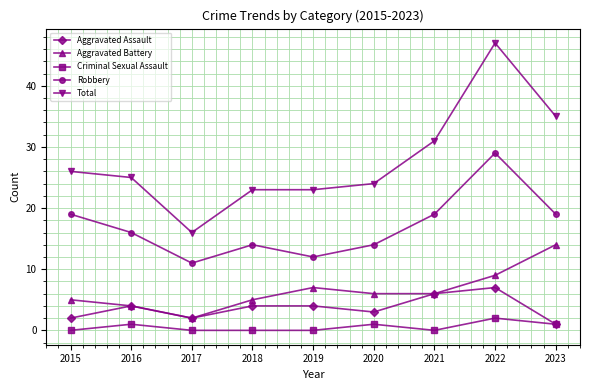

Is it true that Robbery equals 12 at 2019?

True